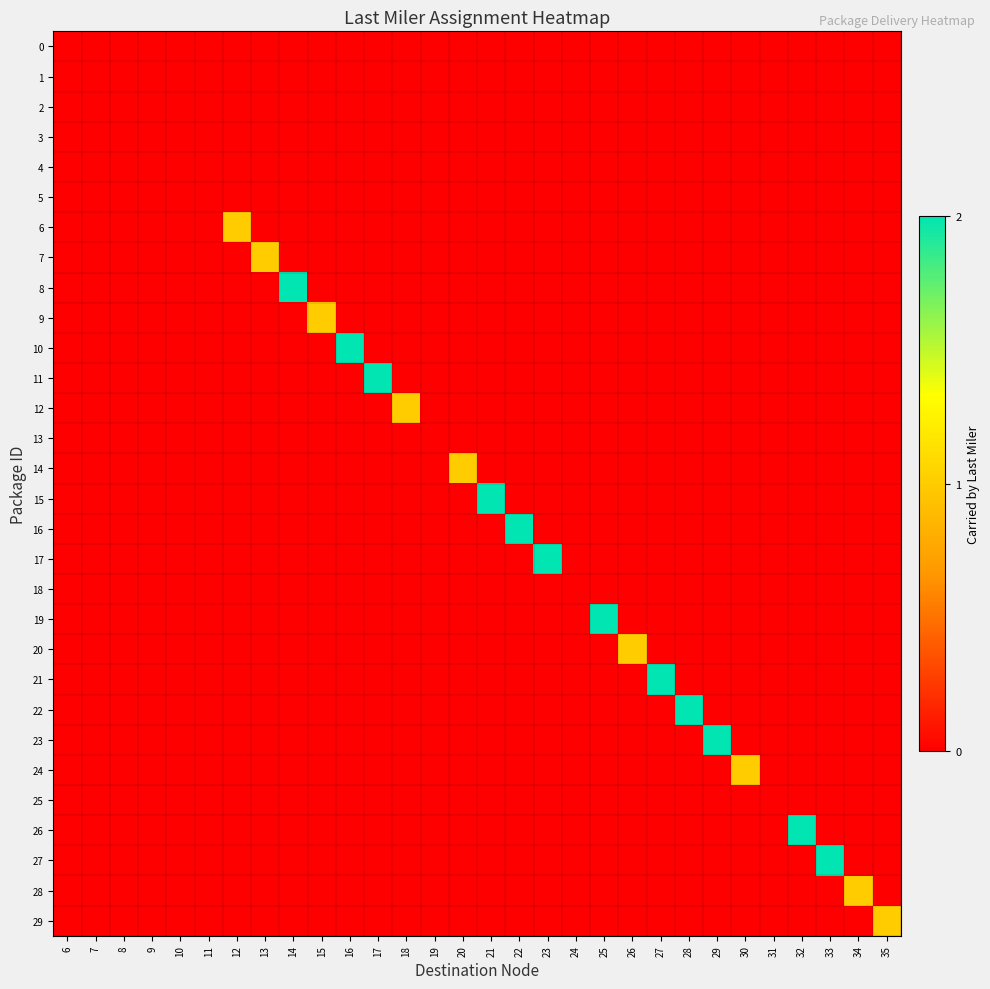

How many categories are shown in the chart?

30